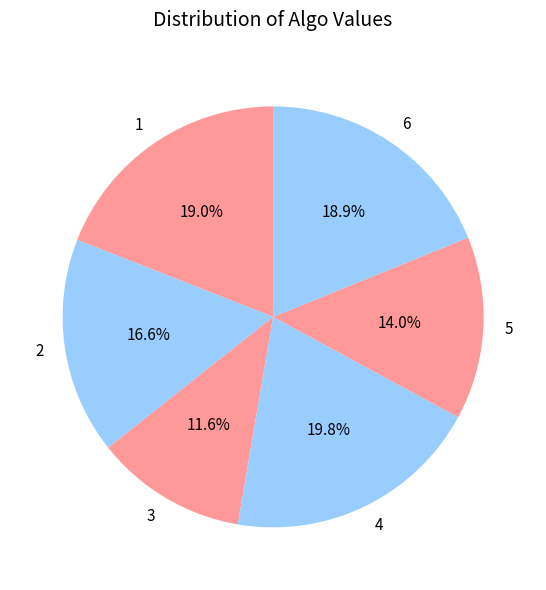

Is the sum of 3 and 1 greater than half?

No